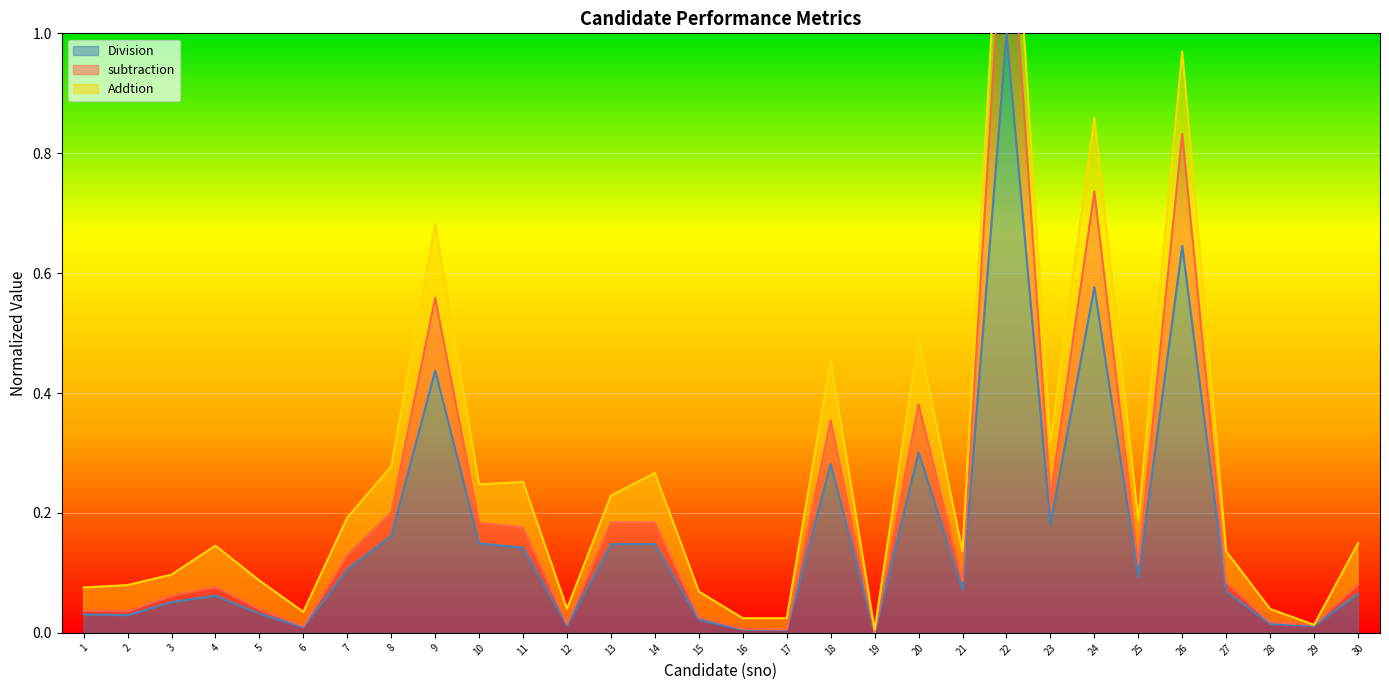

The Division series shows 0.0 at 16. True or false?

True